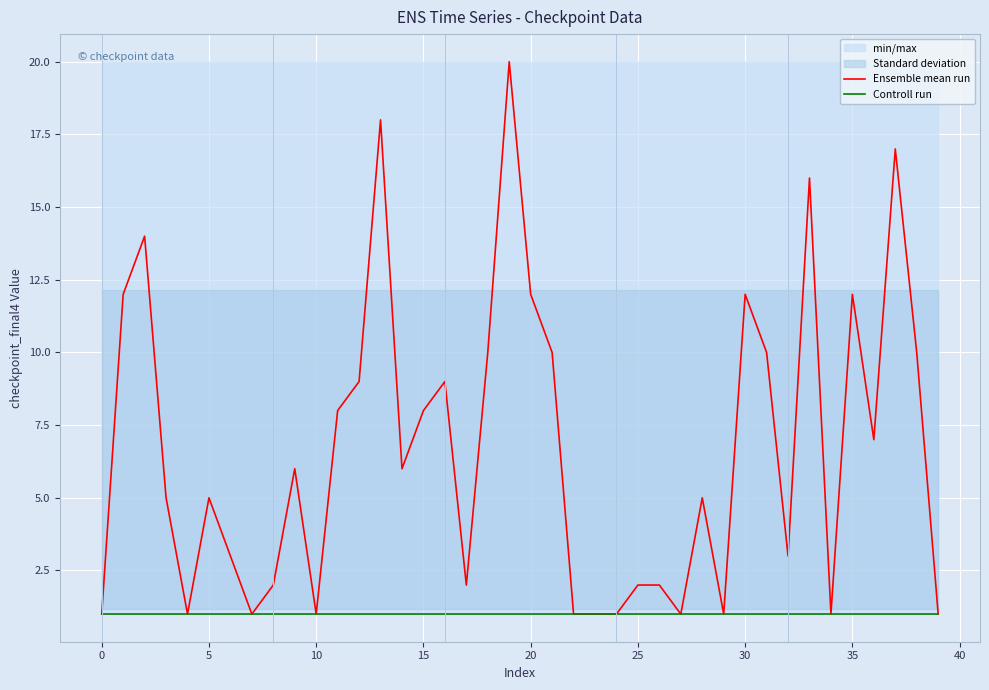

What is the highest value of the Ensemble mean run series?

20